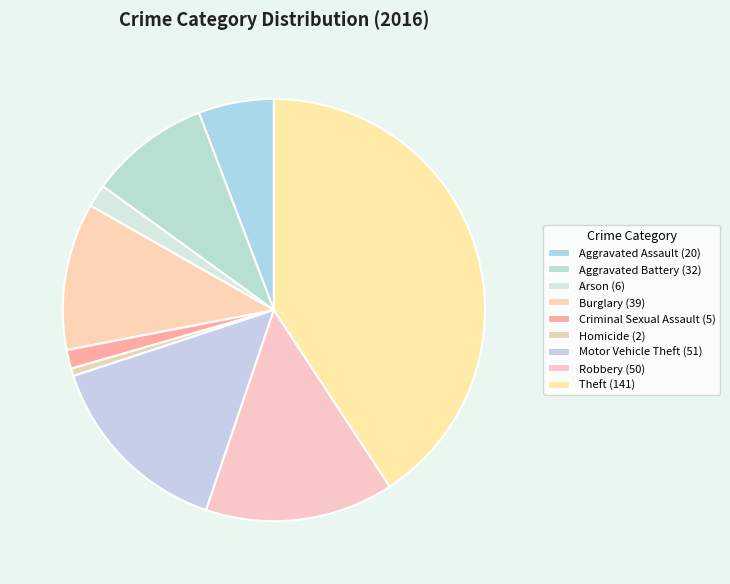

To the nearest percent, what is the difference between the Homicide and Aggravated Assault slice percentages?

5%